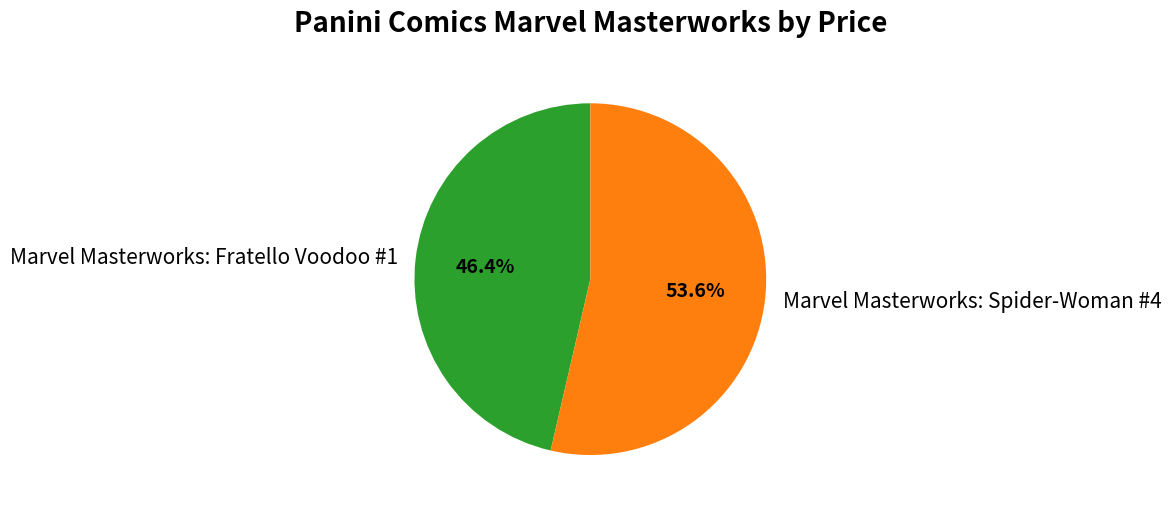

Between Marvel Masterworks: Fratello Voodoo #1 and Marvel Masterworks: Spider-Woman #4, which is larger?

Marvel Masterworks: Spider-Woman #4